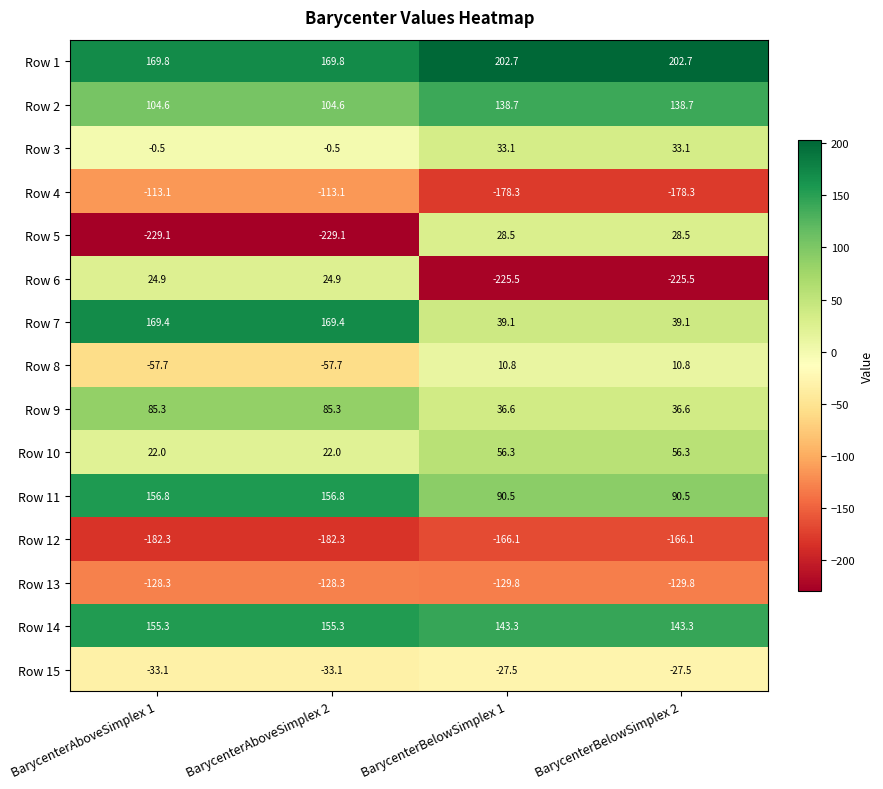

The Row 7 series shows 21.7 at BarycenterBelowSimplex 2. True or false?

False